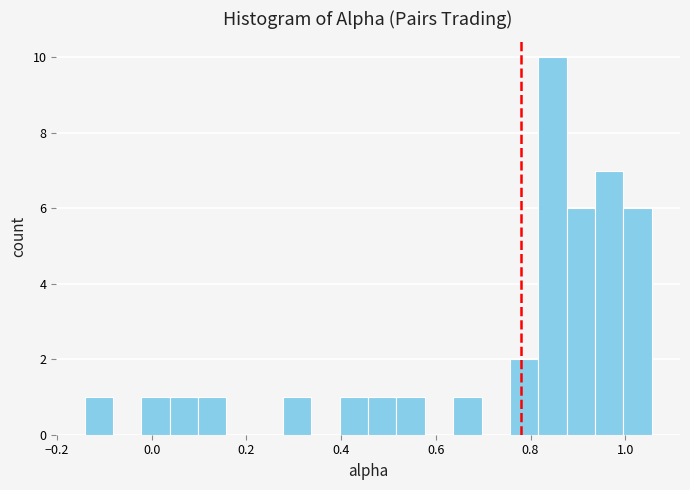

Read against the x-axis, roughly where is the centre of the tallest bar?

0.84